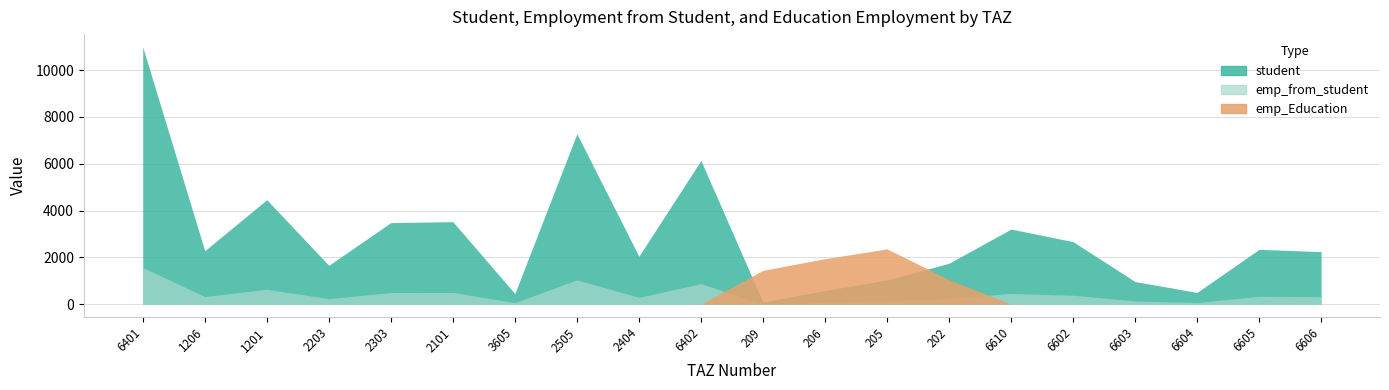

Which series has the widest spread of values?

student